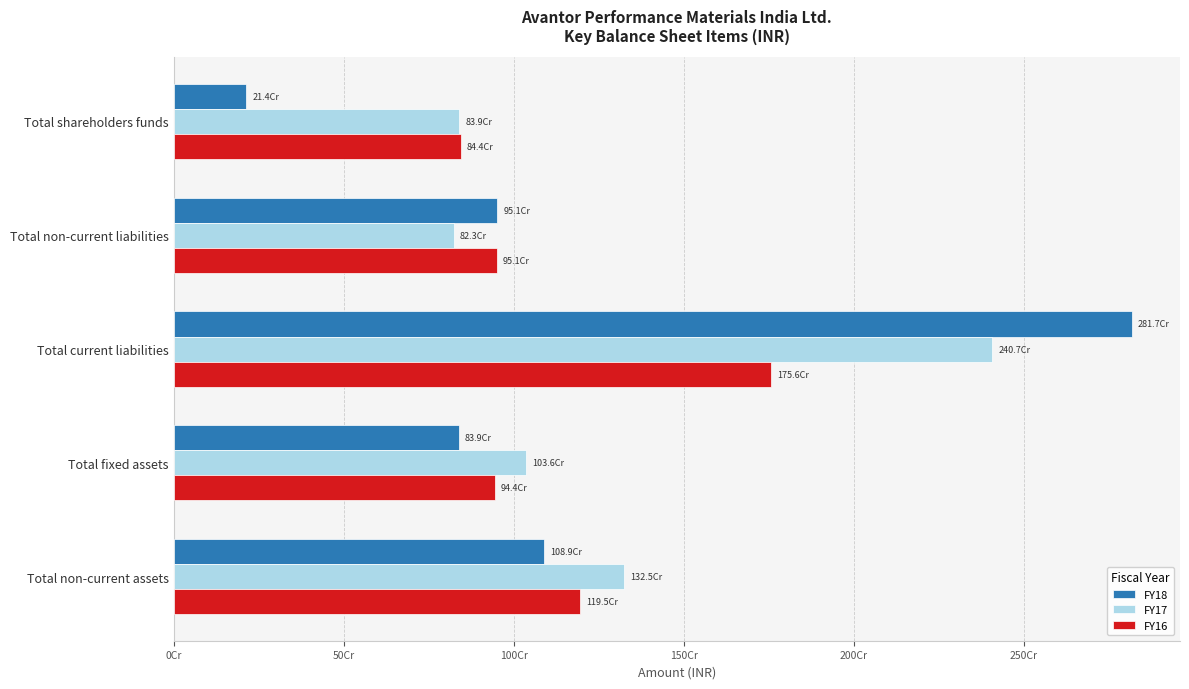

What are all the series names shown in the legend?

FY18, FY17, FY16